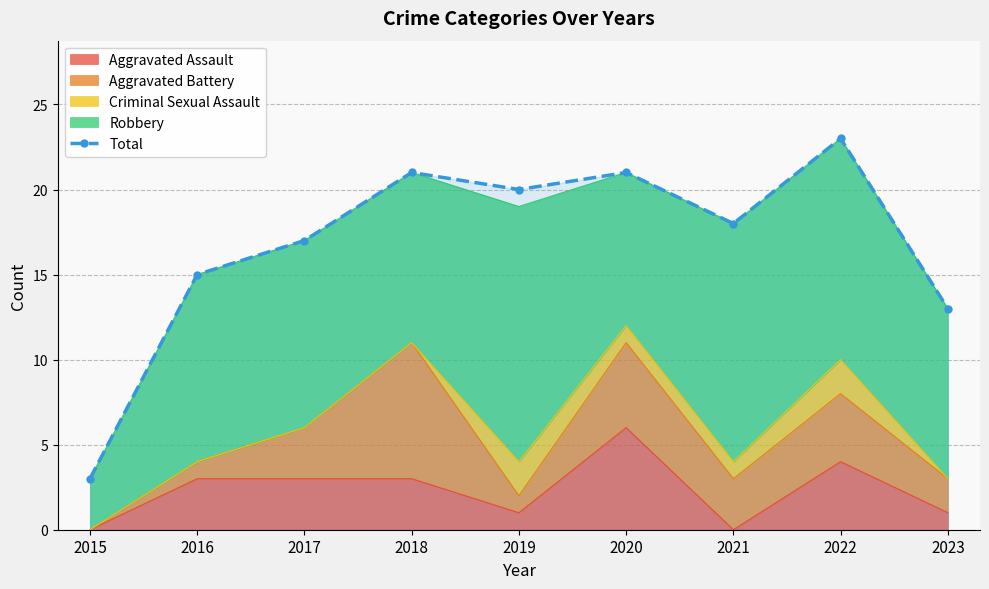

Where is the data nearest to the value 13?

2023